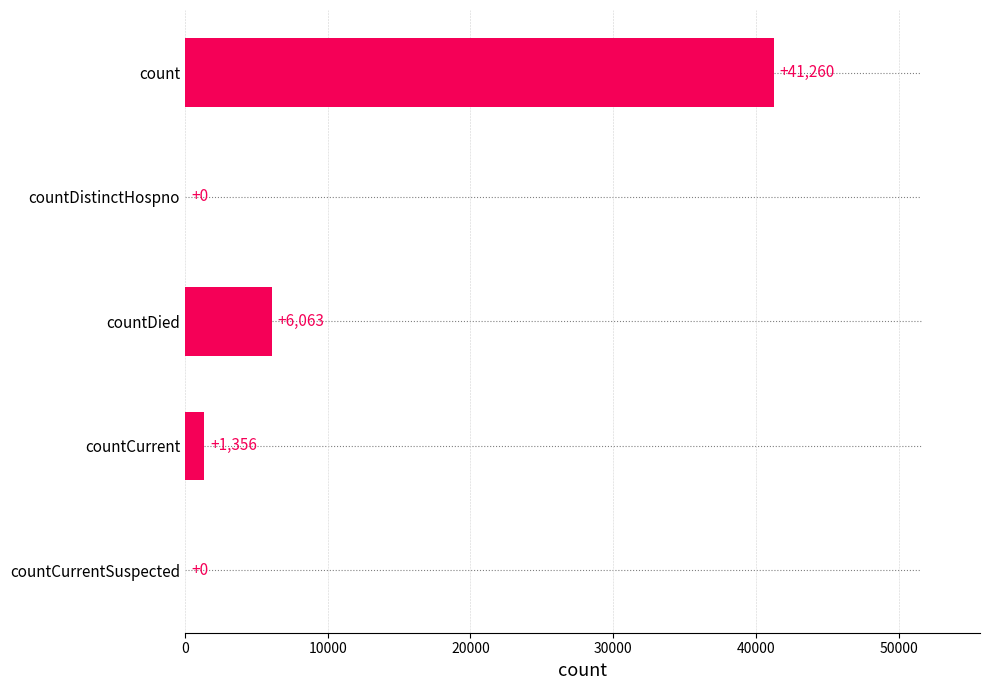

Is it true that the value at count is 8771?

False